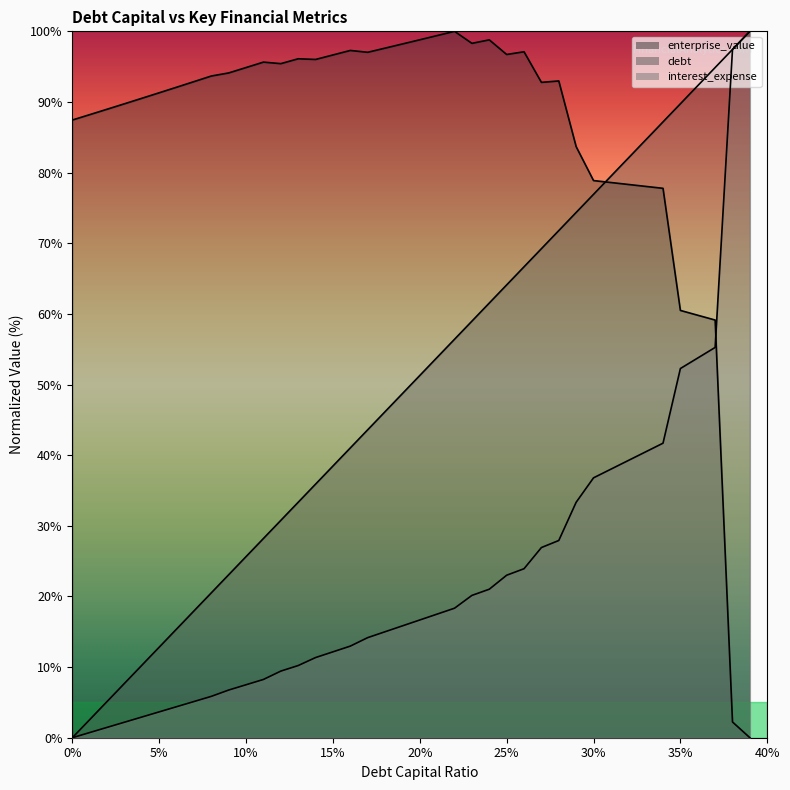

True or false: enterprise_value and interest_expense intersect in this chart.

True